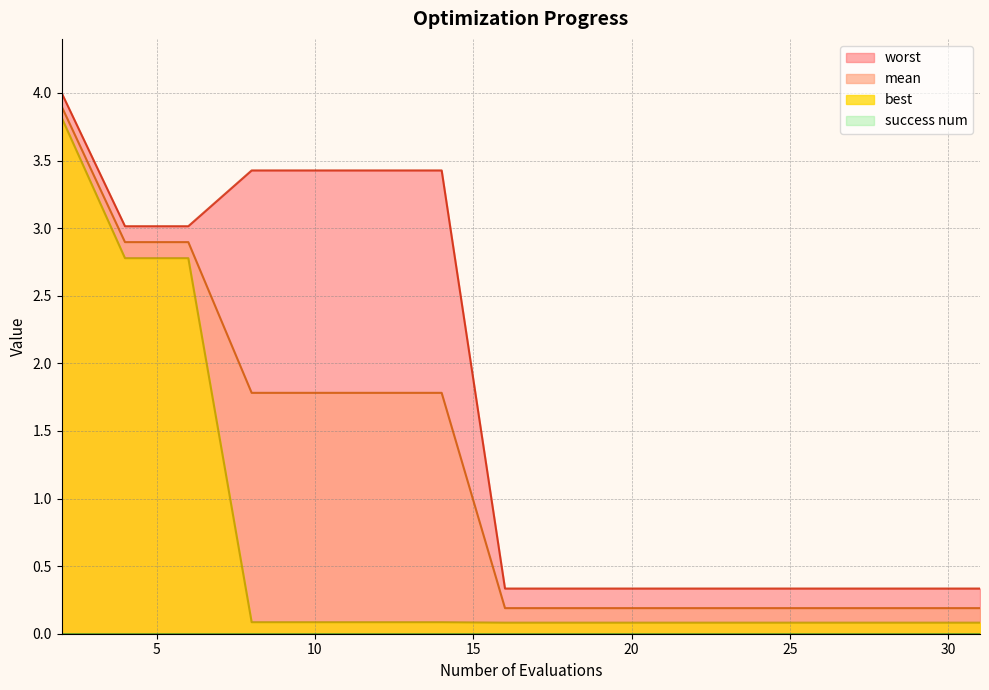

Which has a higher value, 24 or 22?

24